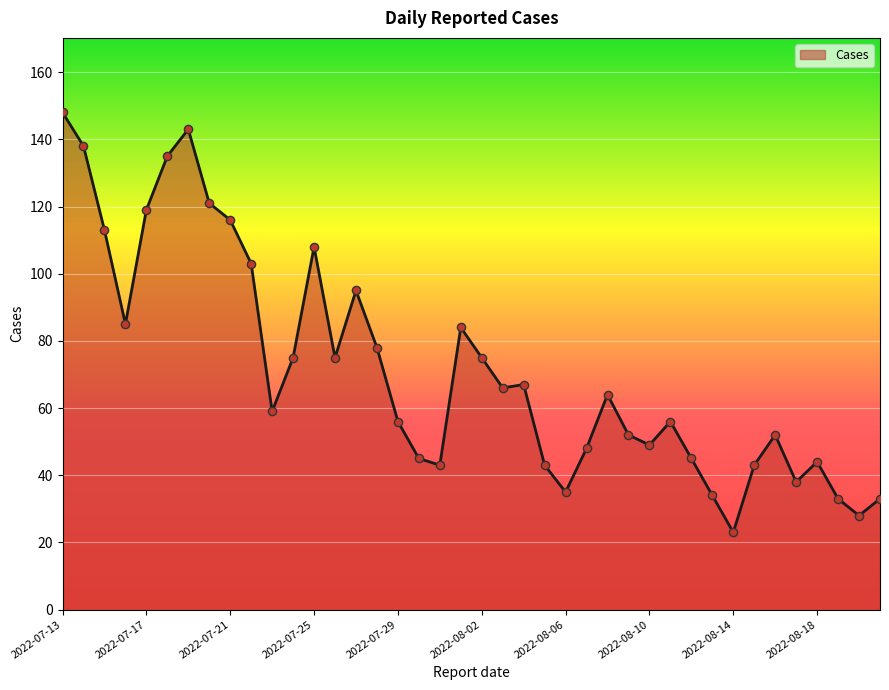

What is the greatest value displayed?

148